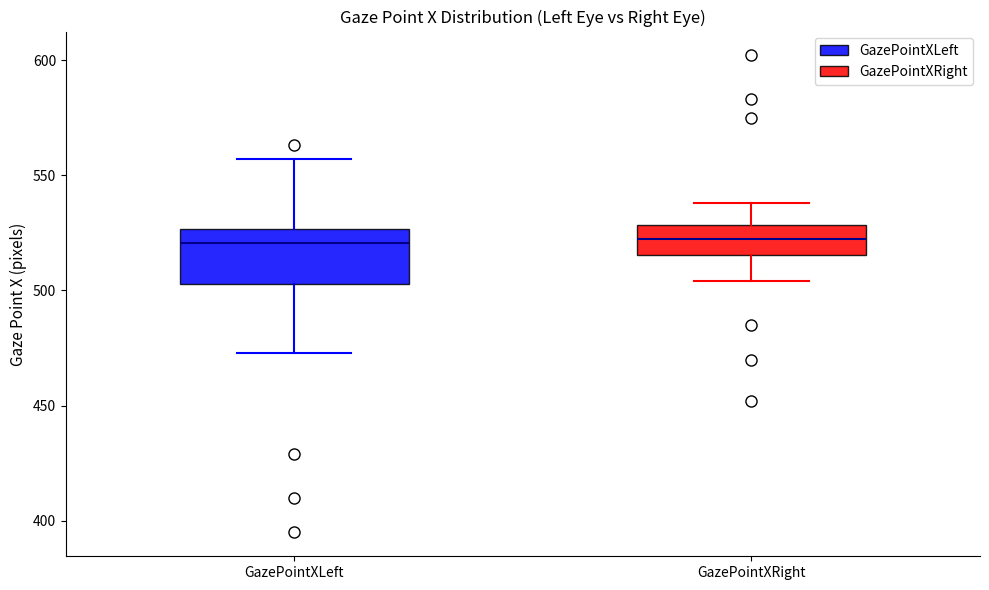

Which box is the tallest, from its lower edge to its upper edge?

GazePointXLeft